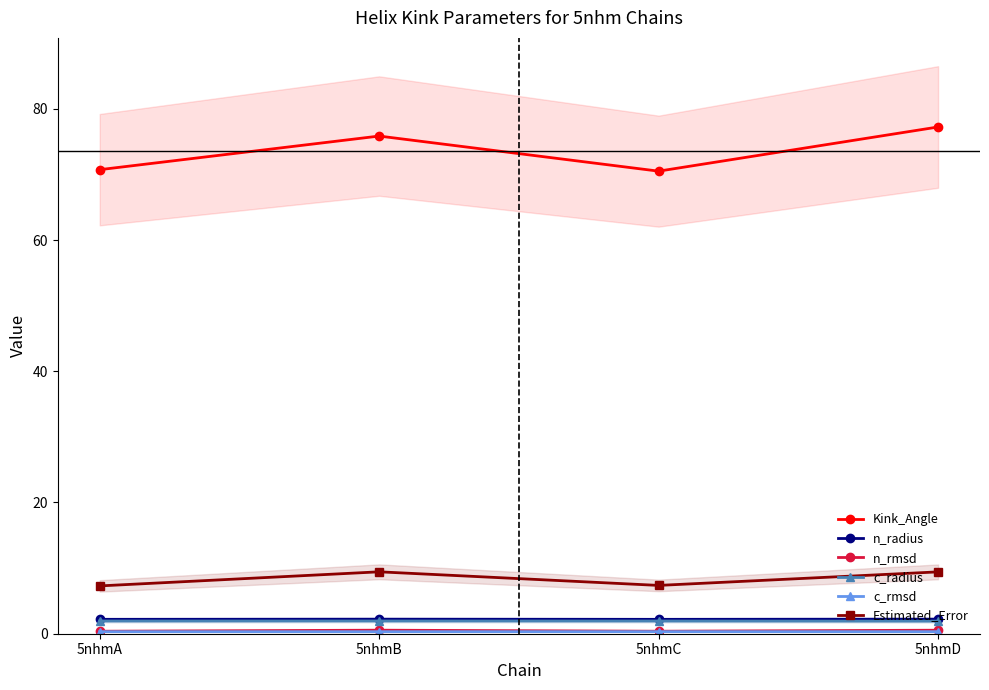

What is the value of the Estimated_Error point at the 1st from the left?

7.3